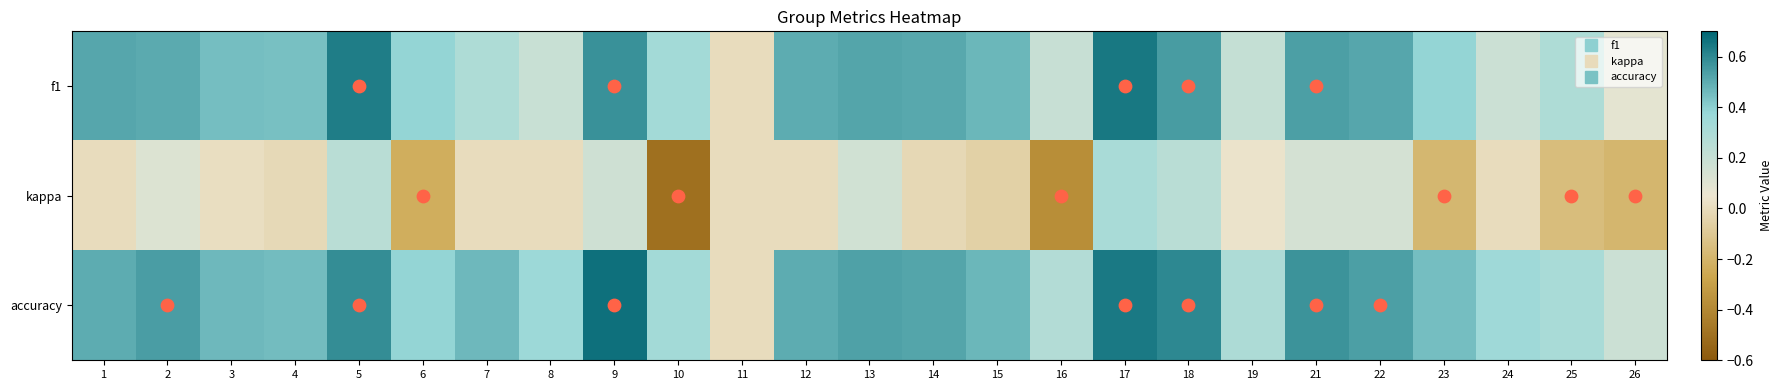

At which category is the sum across all series the highest?

17